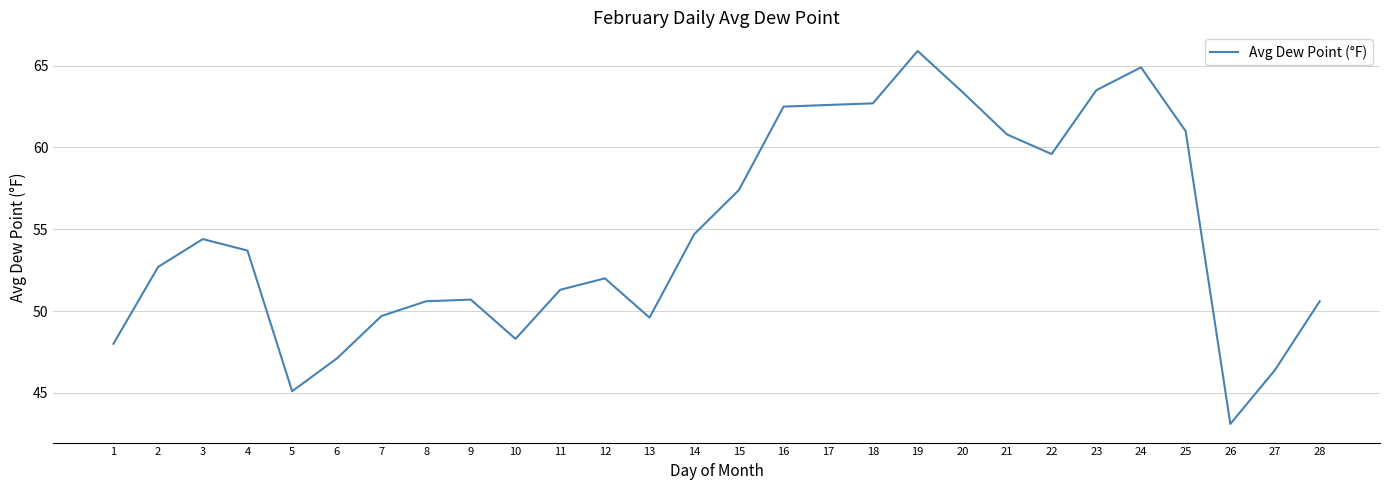

What value does the data have at 1?

48.0